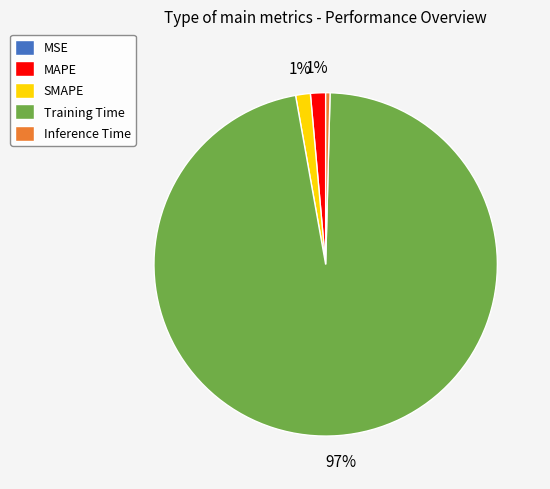

Which has a higher value, Inference Time or MAPE?

MAPE